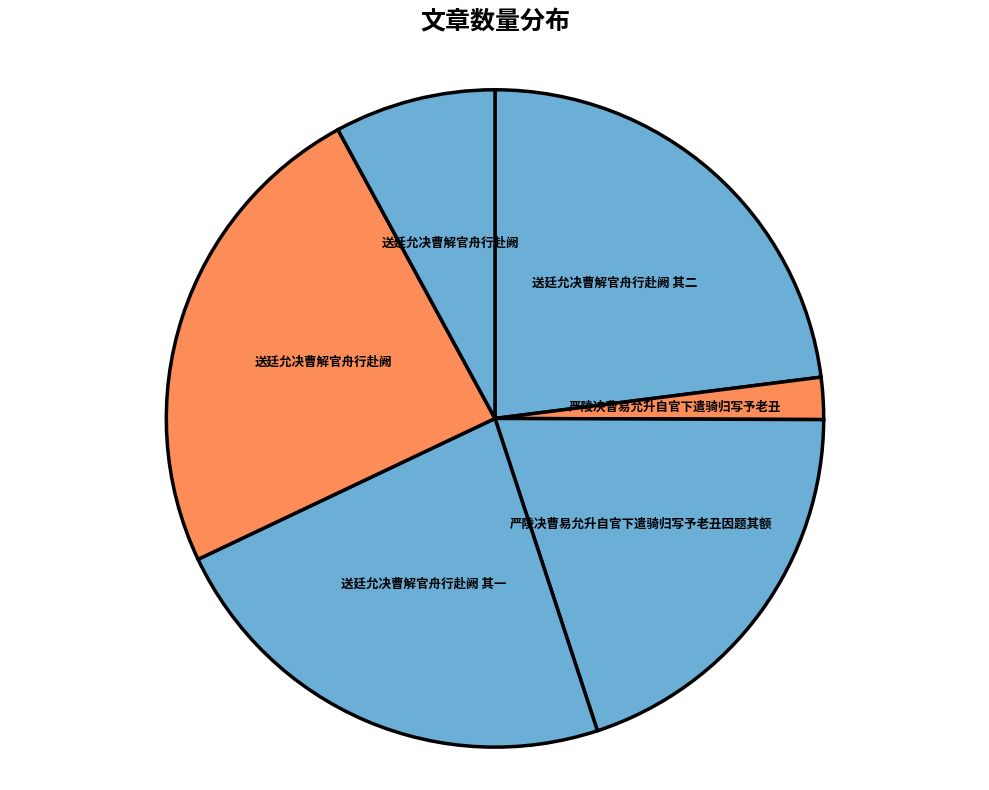

Which category has the biggest portion of the pie?

送廷允决曹解官舟行赴阙